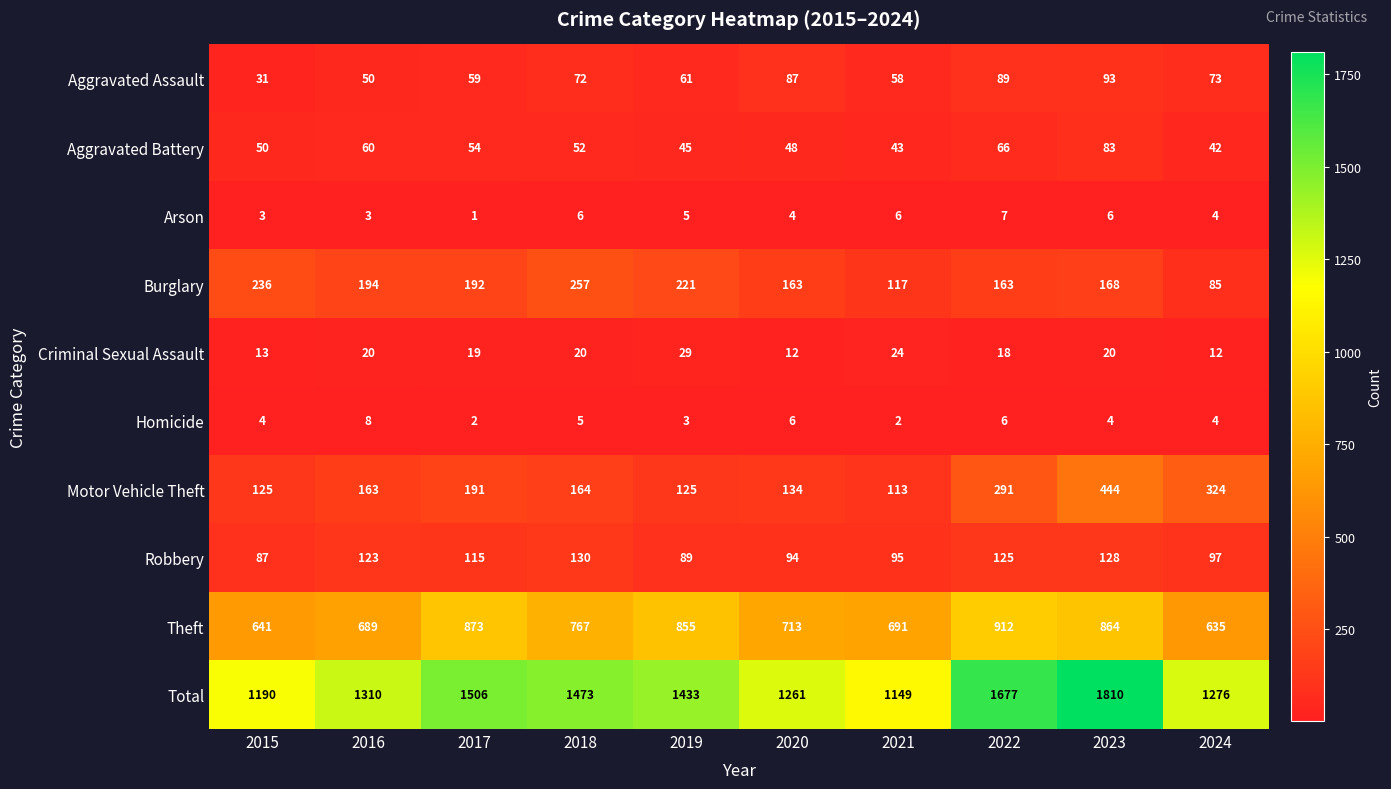

How many series are shown in this chart?

10